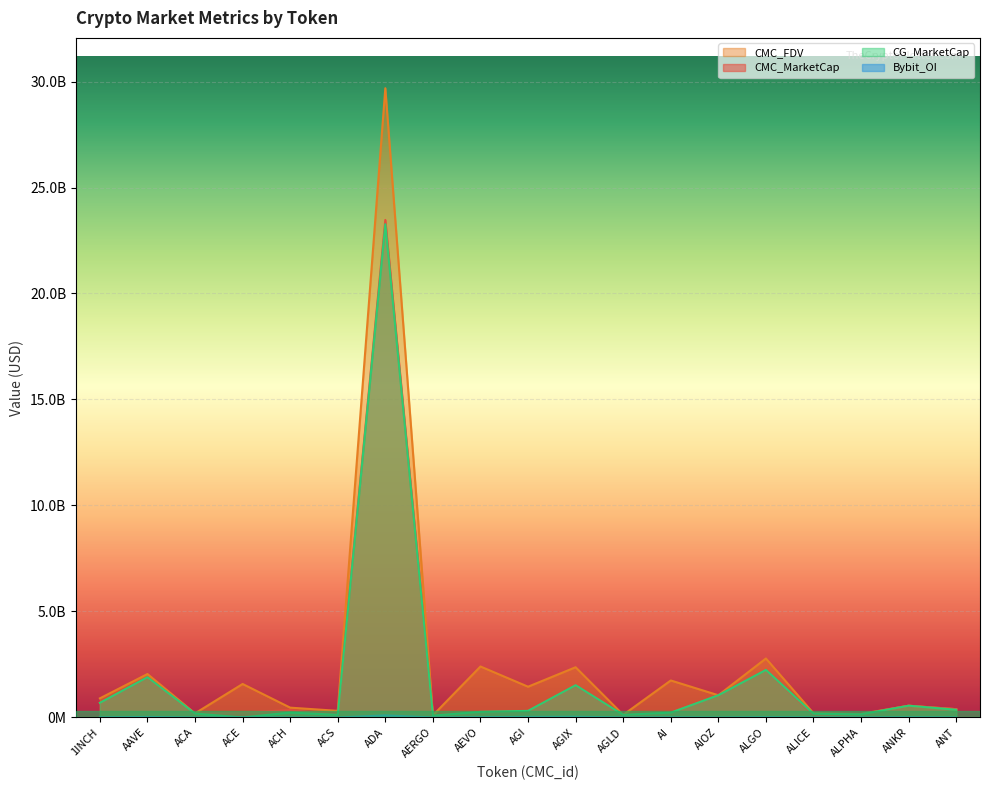

Rank the series at AAVE from highest to lowest value.

CMC_FDV, CG_MarketCap, CMC_MarketCap, Bybit_OI